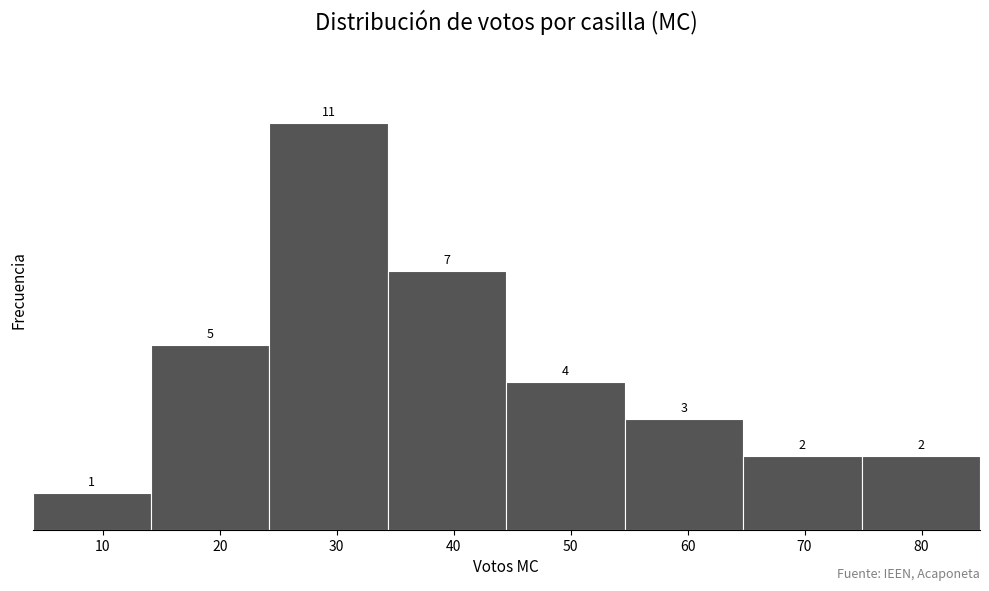

How tall is the bar that spans 75 to 85 on the x-axis? The bar edges are not printed on the chart, so give them approximately, as read against the axis.

2